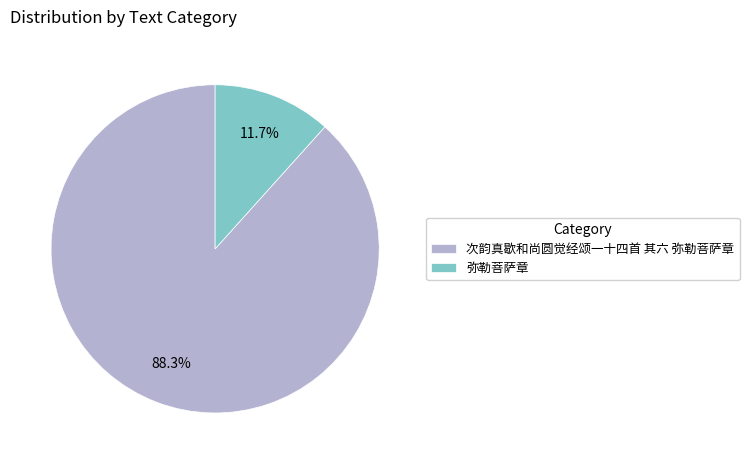

Rank the categories by value from lowest to highest.

弥勒菩萨章, 次韵真歇和尚圆觉经颂一十四首 其六 弥勒菩萨章